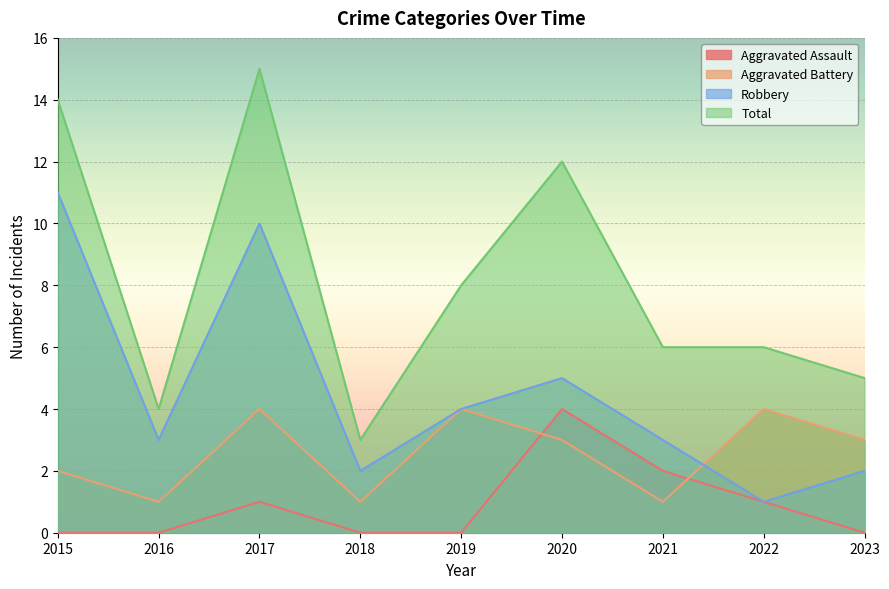

In Aggravated Battery, how many points are higher than both neighbors (excluding endpoints)?

3